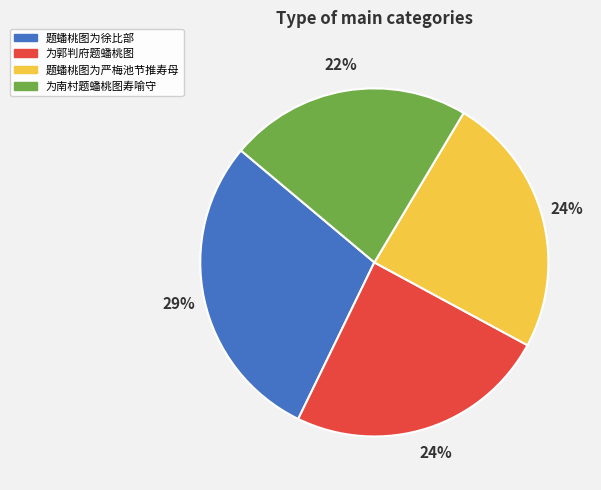

Combined, do 题蟠桃图为徐比部 and 为南村题蟠桃图寿喻守 account for over 50%?

Yes